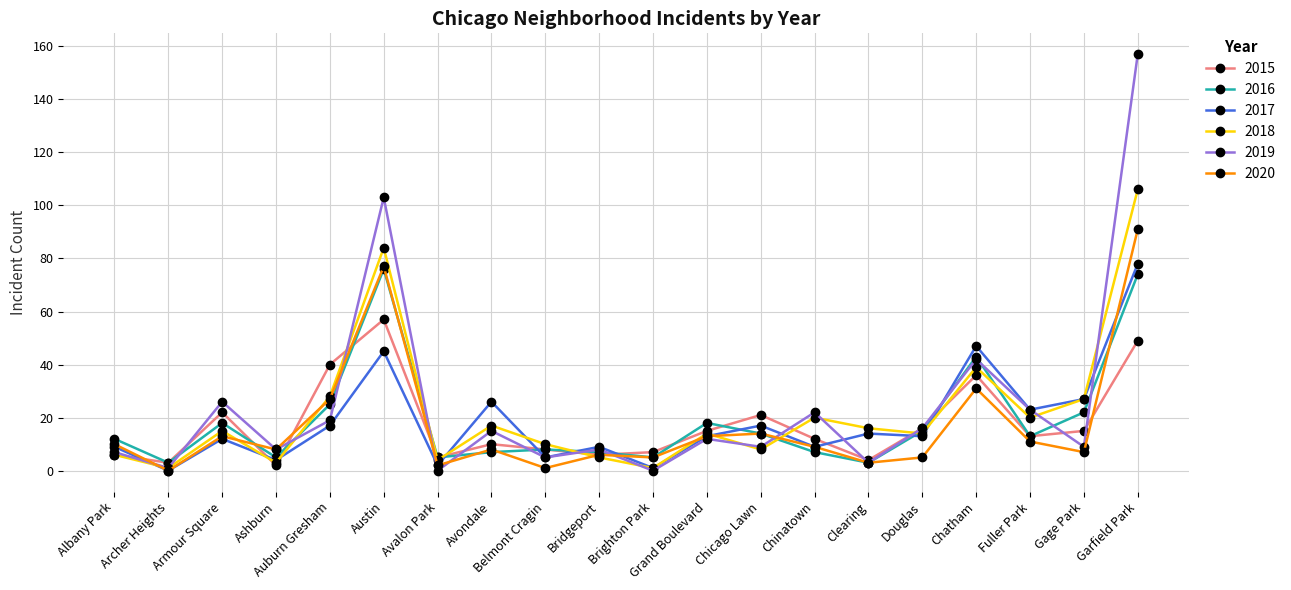

What are all the series names shown in the legend?

2015, 2016, 2017, 2018, 2019, 2020